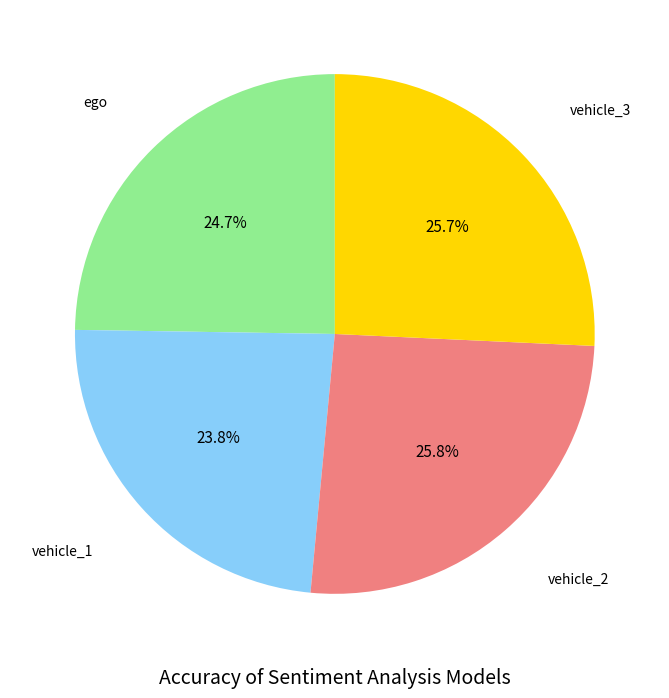

Is there a majority slice in this chart?

No